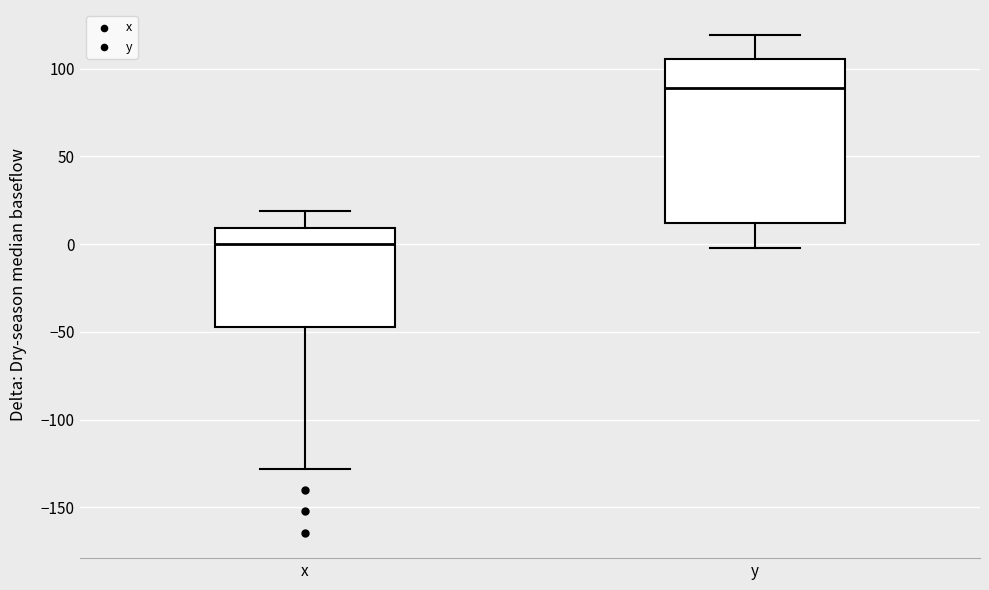

Which box's median line is the lowest?

x